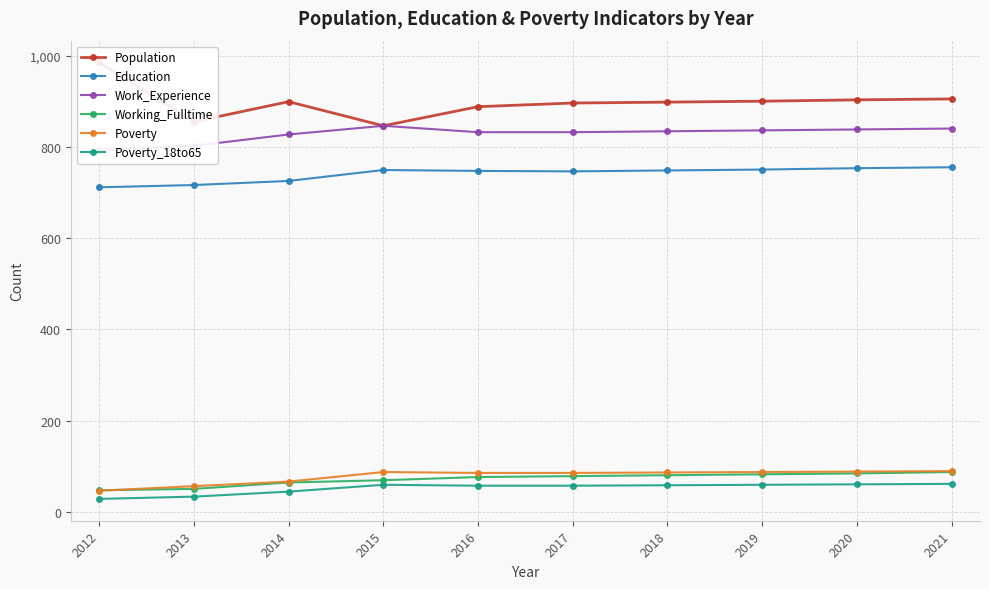

What is the value of the Education point at the 3rd from the left?

726